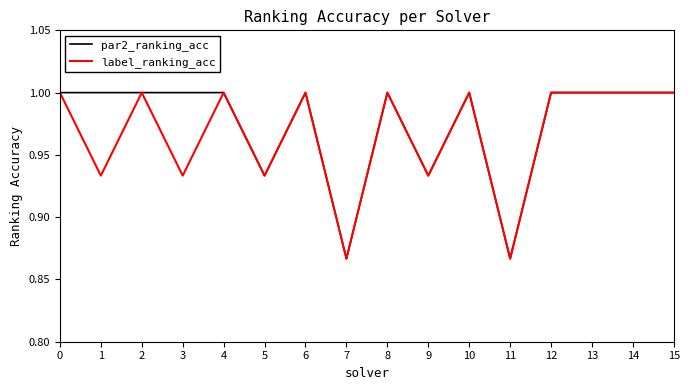

The label_ranking_acc series shows 0.4 at 3. True or false?

False